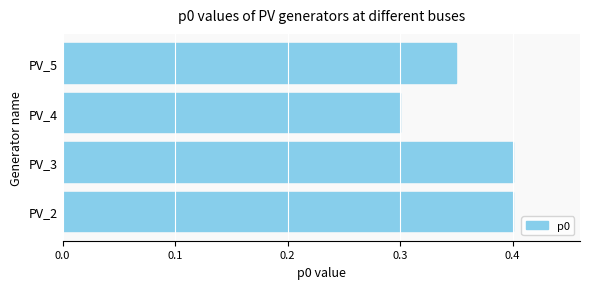

How many values are between 0 and 1?

4